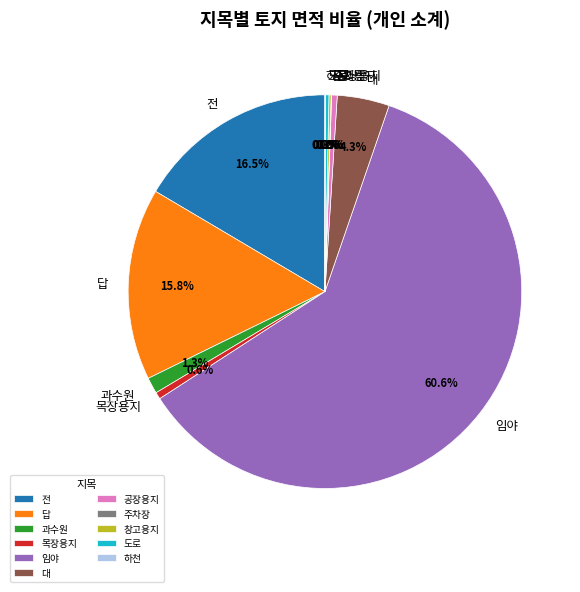

Is there a majority slice in this chart?

Yes